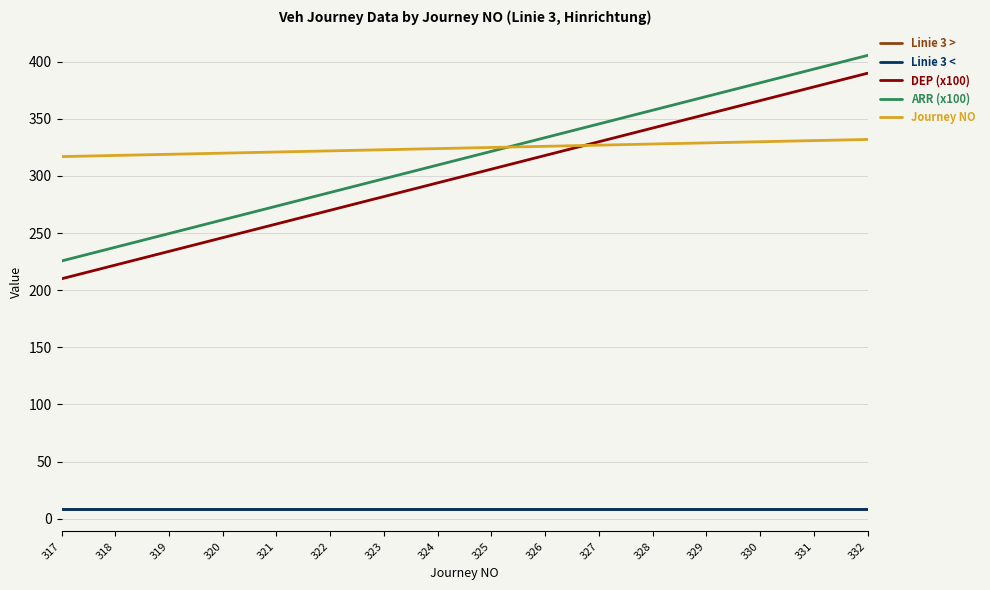

Does the chart have visible grid lines?

Yes